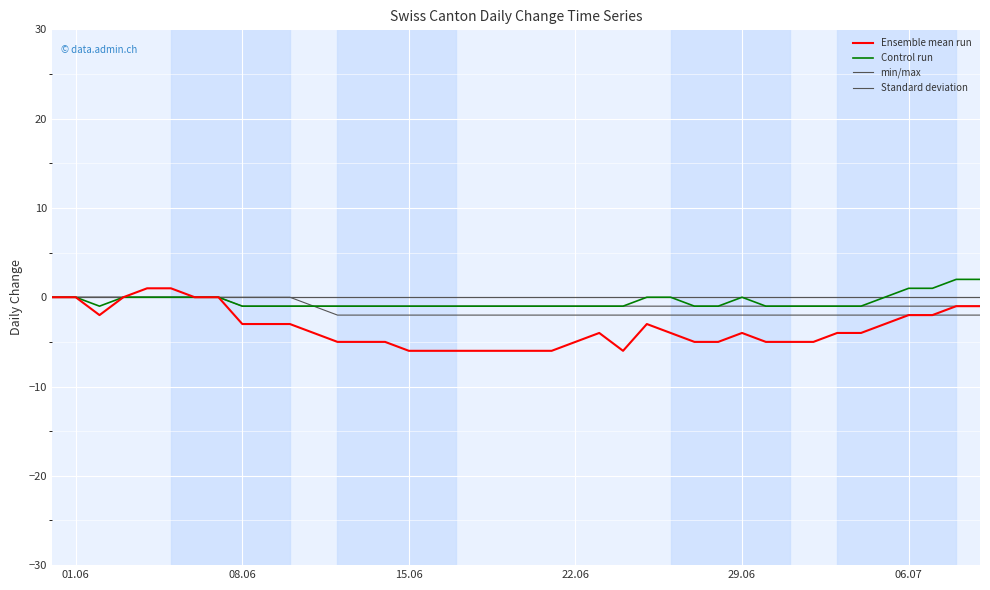

Is this an area chart (filled region under the line)?

No